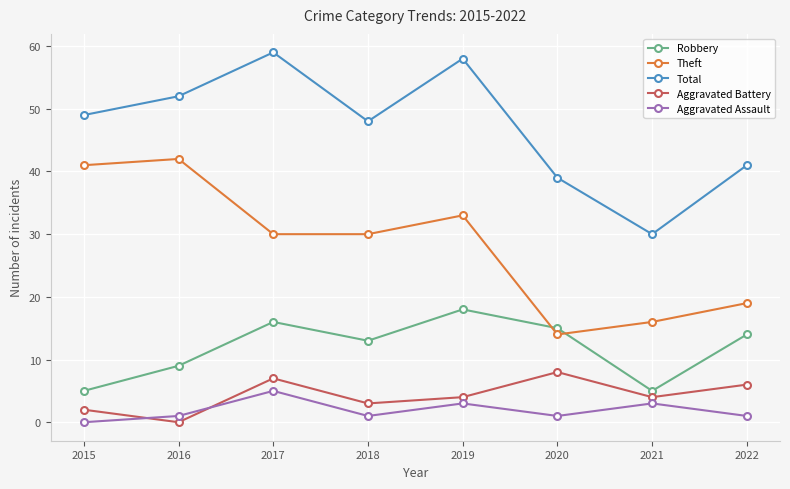

Reading left to right, transcribe all the data shown in this chart.

Robbery: 2015=5	2016=9	2017=16	2018=13	2019=18	2020=15	2021=5	2022=14
Theft: 2015=41	2016=42	2017=30	2018=30	2019=33	2020=14	2021=16	2022=19
Total: 2015=49	2016=52	2017=59	2018=48	2019=58	2020=39	2021=30	2022=41
Aggravated Battery: 2015=2	2016=0	2017=7	2018=3	2019=4	2020=8	2021=4	2022=6
Aggravated Assault: 2015=0	2016=1	2017=5	2018=1	2019=3	2020=1	2021=3	2022=1